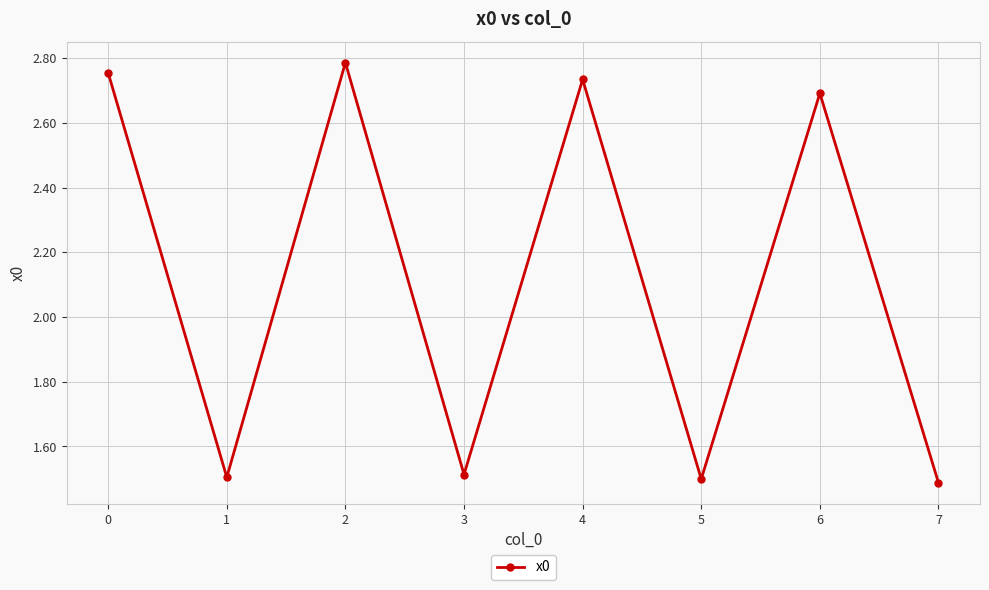

What is the minimum value shown in the chart?

1.5